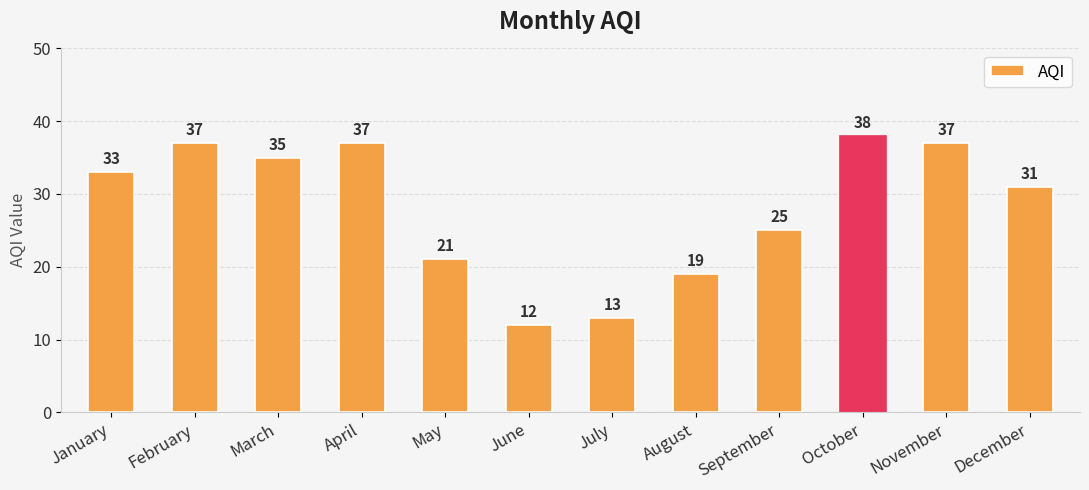

Where is the data nearest to the value 25?

September